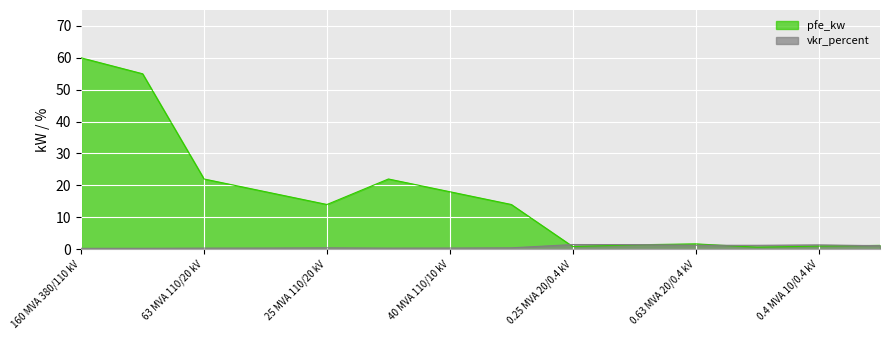

Which has a higher value, 40 MVA 110/10 kV or 0.4 MVA 20/0.4 kV?

40 MVA 110/10 kV